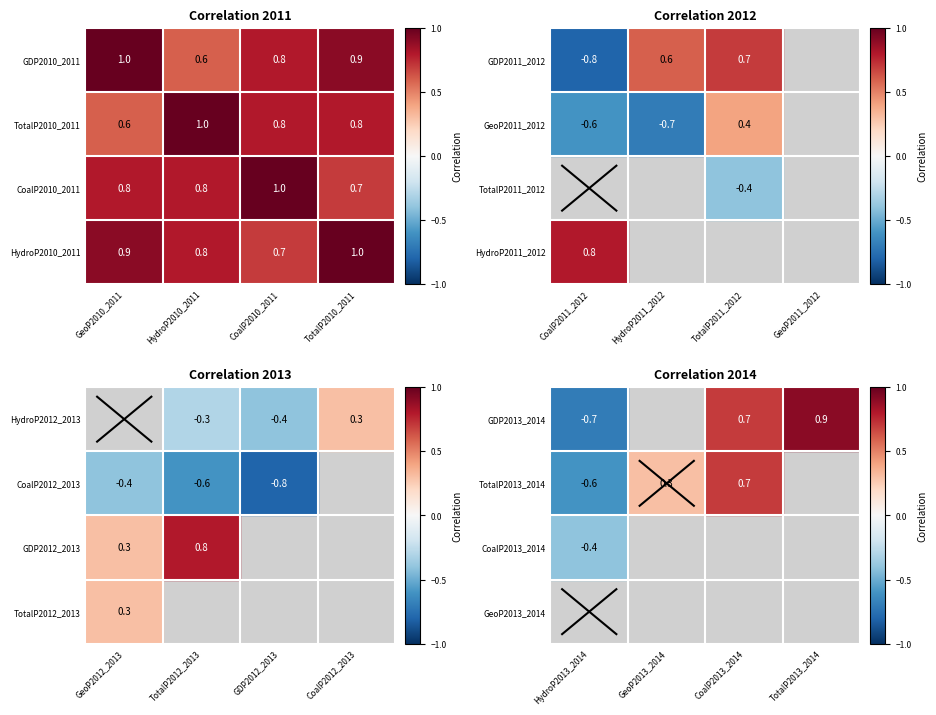

True or false: GDP2013_2014 has a value of 1.6 at TotalP2013_2014.

False